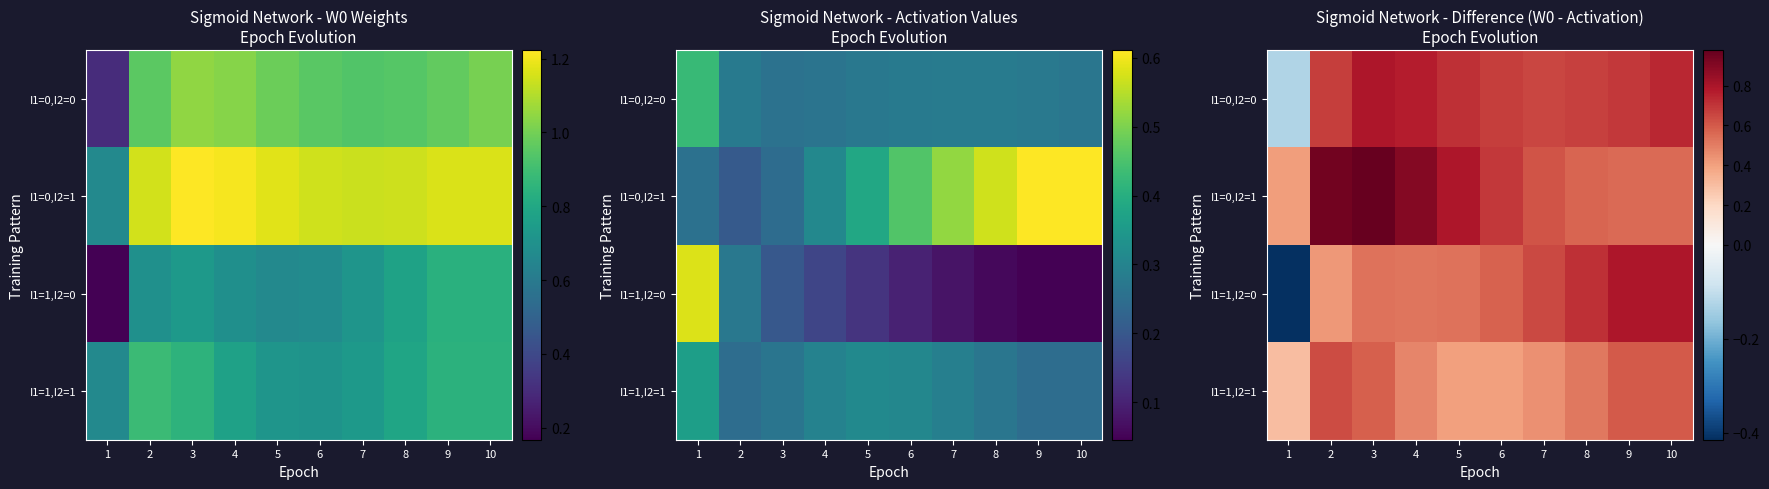

What is the difference between the maximum and minimum values in the I1=1,I2=0 series?

1.2